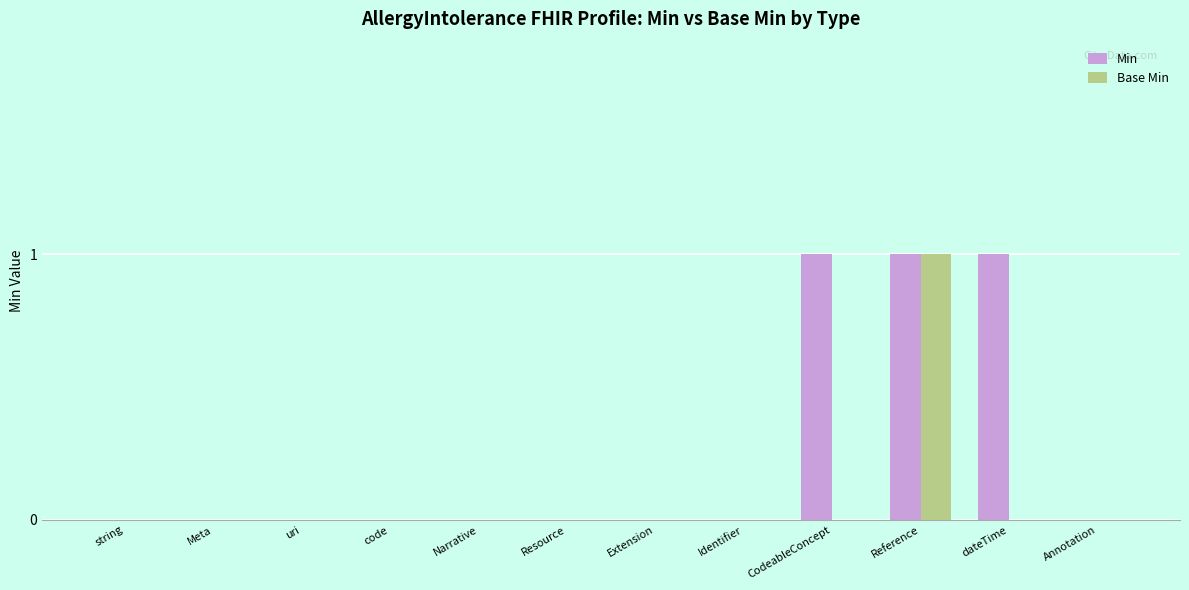

How many groups of bars are there?

12